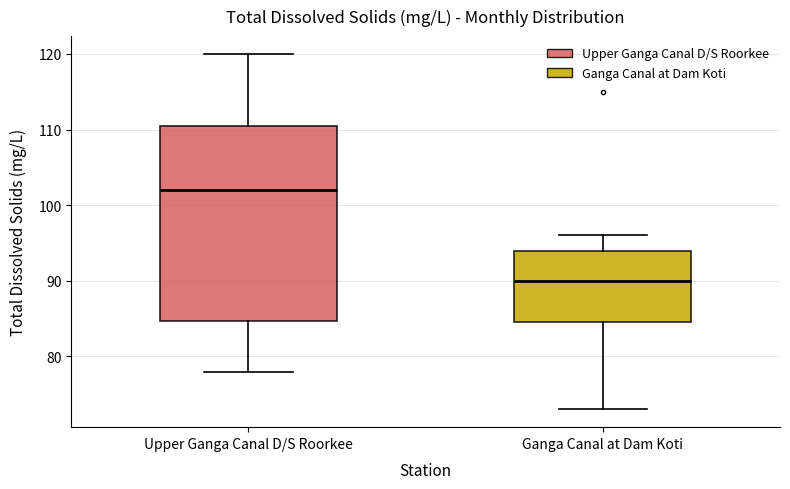

Comparing the boxes themselves (not the whiskers), which one is the tallest?

Upper Ganga Canal D/S Roorkee